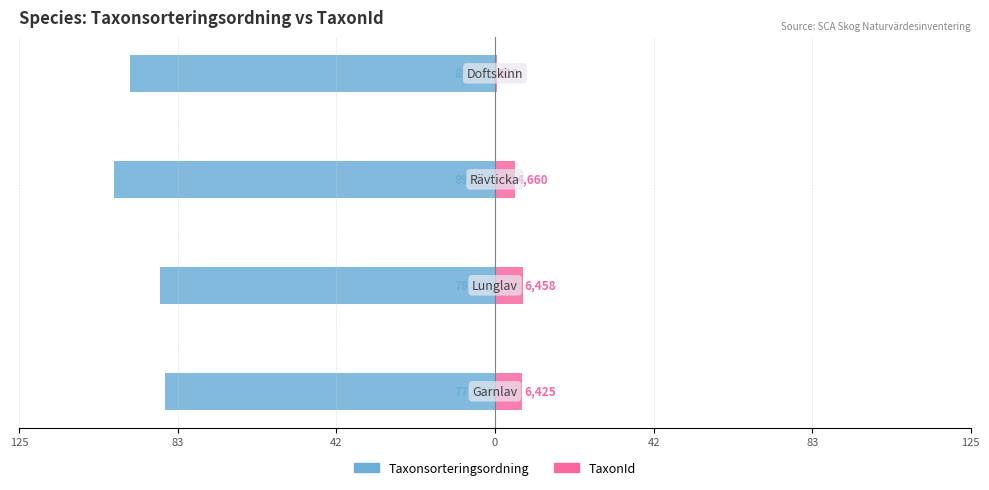

Reading right to left, extract all data points from this chart.

Taxonsorteringsordning: -95.9	-100.0	-87.9	-86.7
TaxonId: 0.6	5.2	7.2	7.2